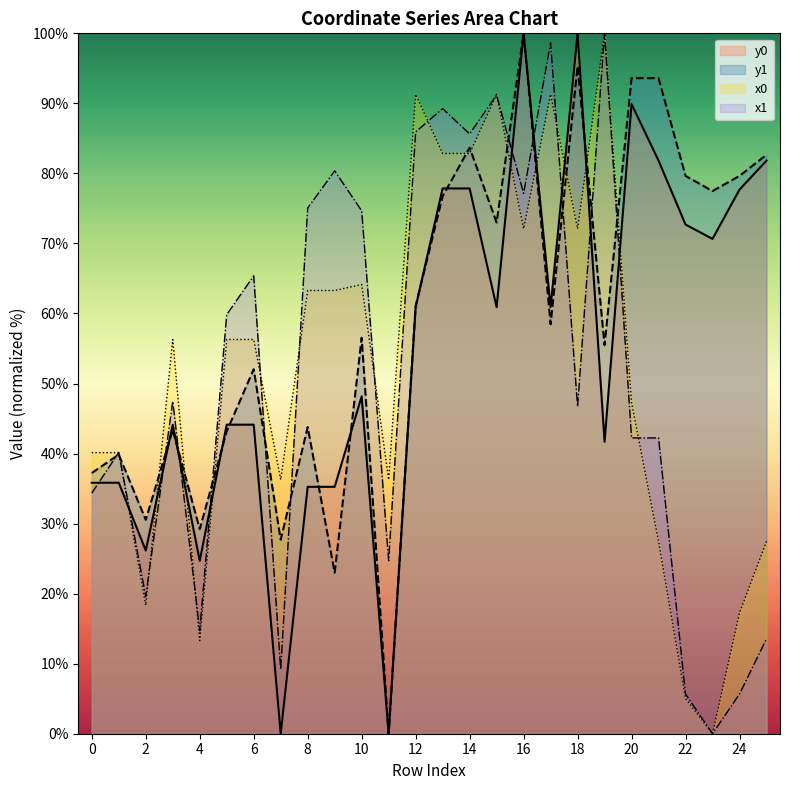

How many values in the x0 series are below 56?

12